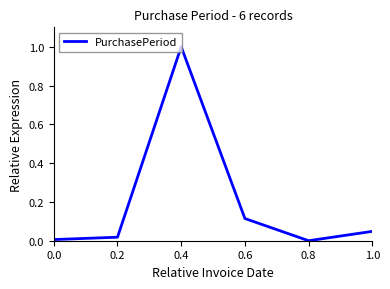

Which label corresponds to the largest value in the chart?

0.4